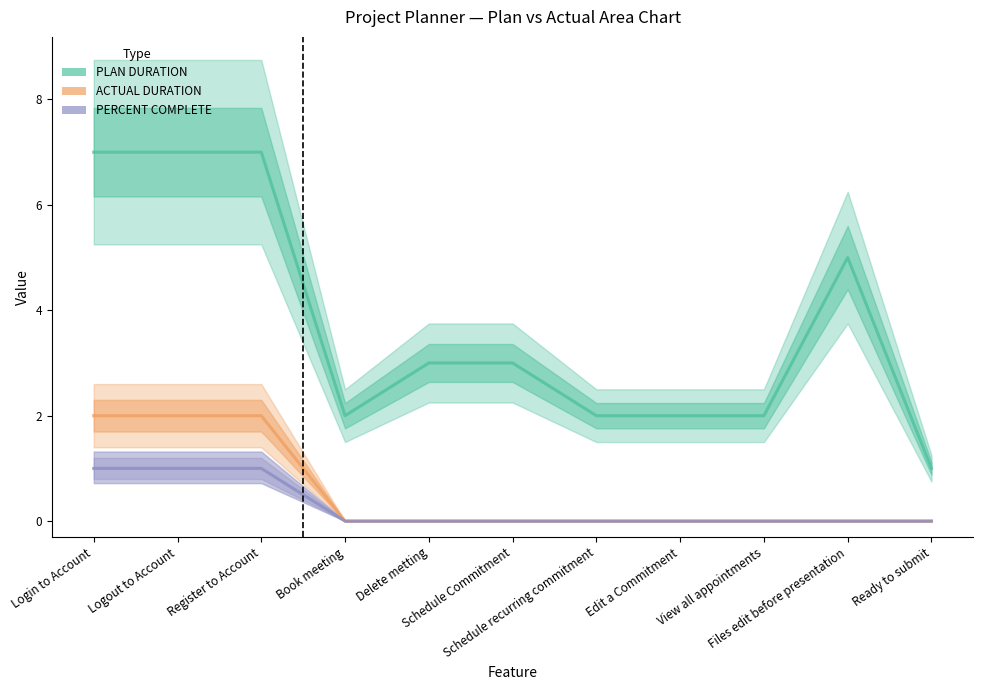

What are all the series names shown in the legend?

PLAN DURATION, ACTUAL DURATION, PERCENT COMPLETE